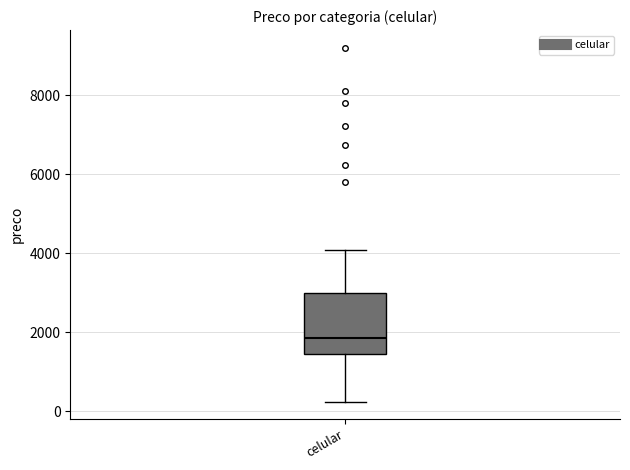

Where does the upper whisker of the box for celular end on the y-axis? The values are not printed on the chart, so give them approximately, as read against the axis.

4000